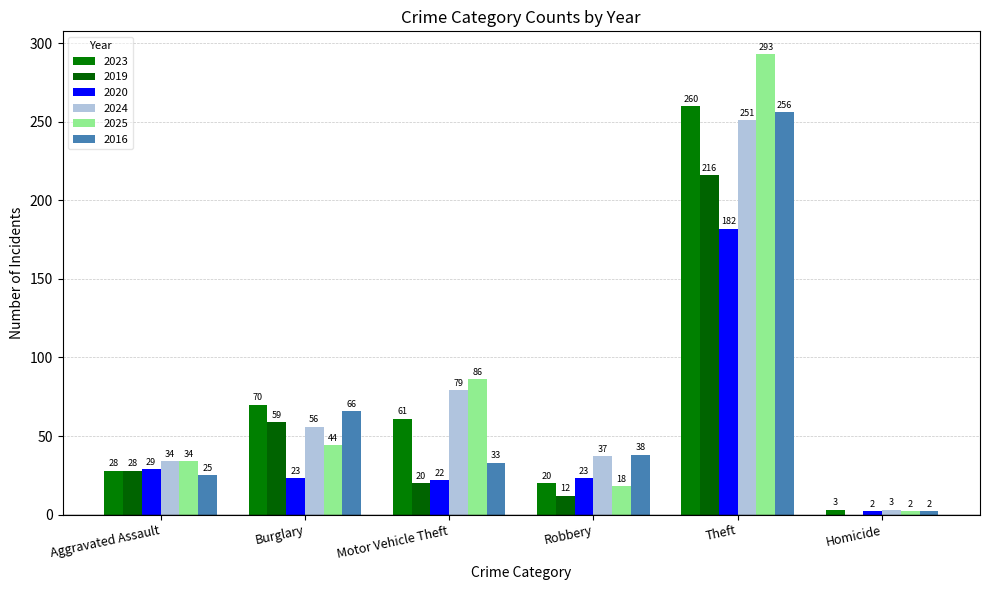

Does the chart contain stacked bars?

No